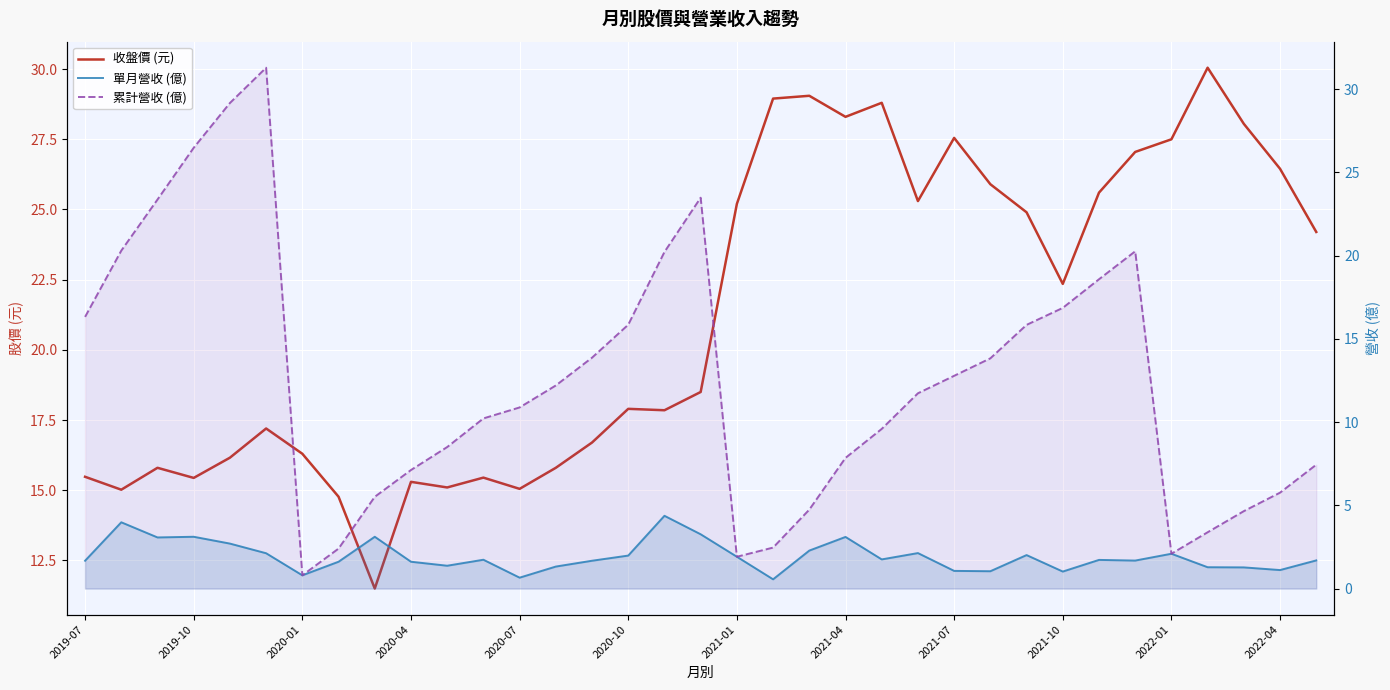

Which series ends up on top after the final intersection of 收盤價 (元) and 累計營收 (億)?

收盤價 (元)